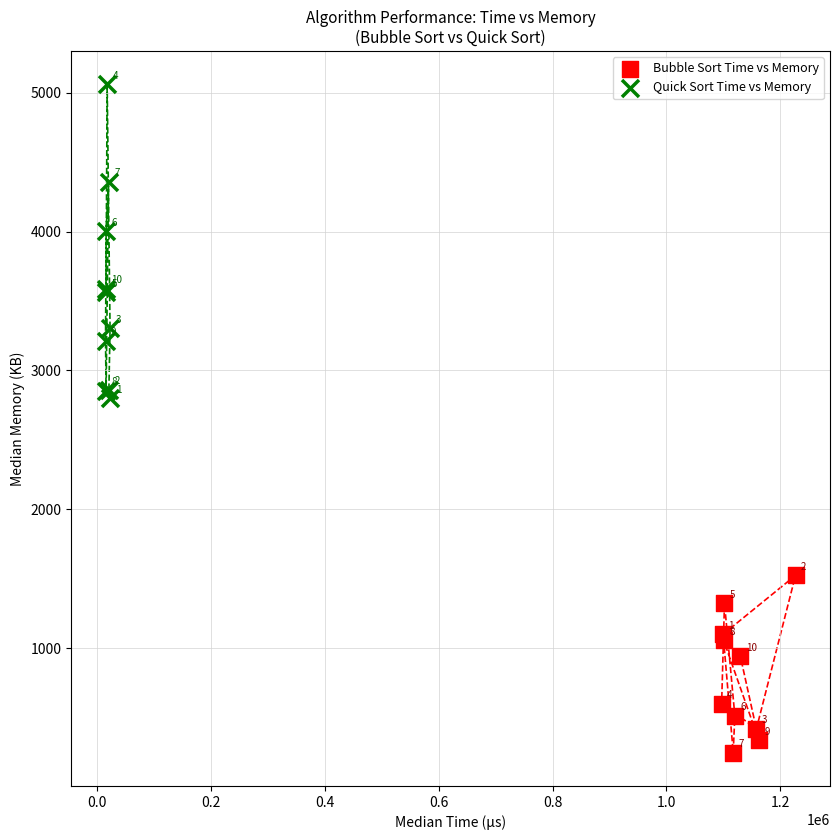

Which series reaches the maximum Y coordinate?

Quick Sort Time vs Memory